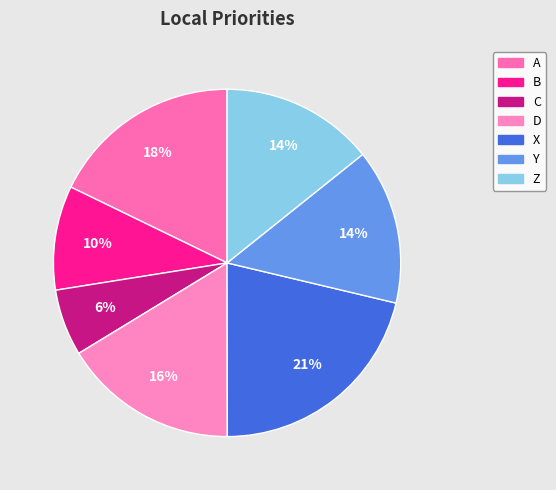

True or false: C accounts for 6% of the total.

True